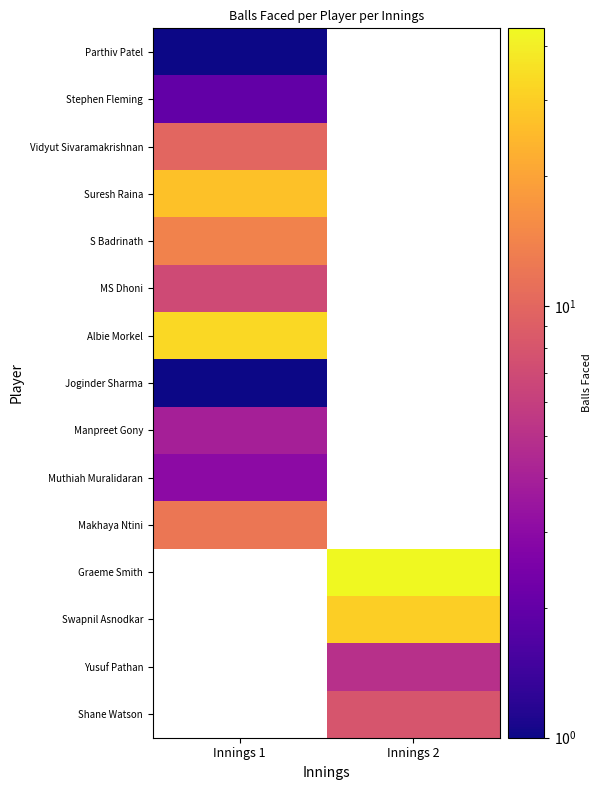

Count the number of categories in the chart.

2